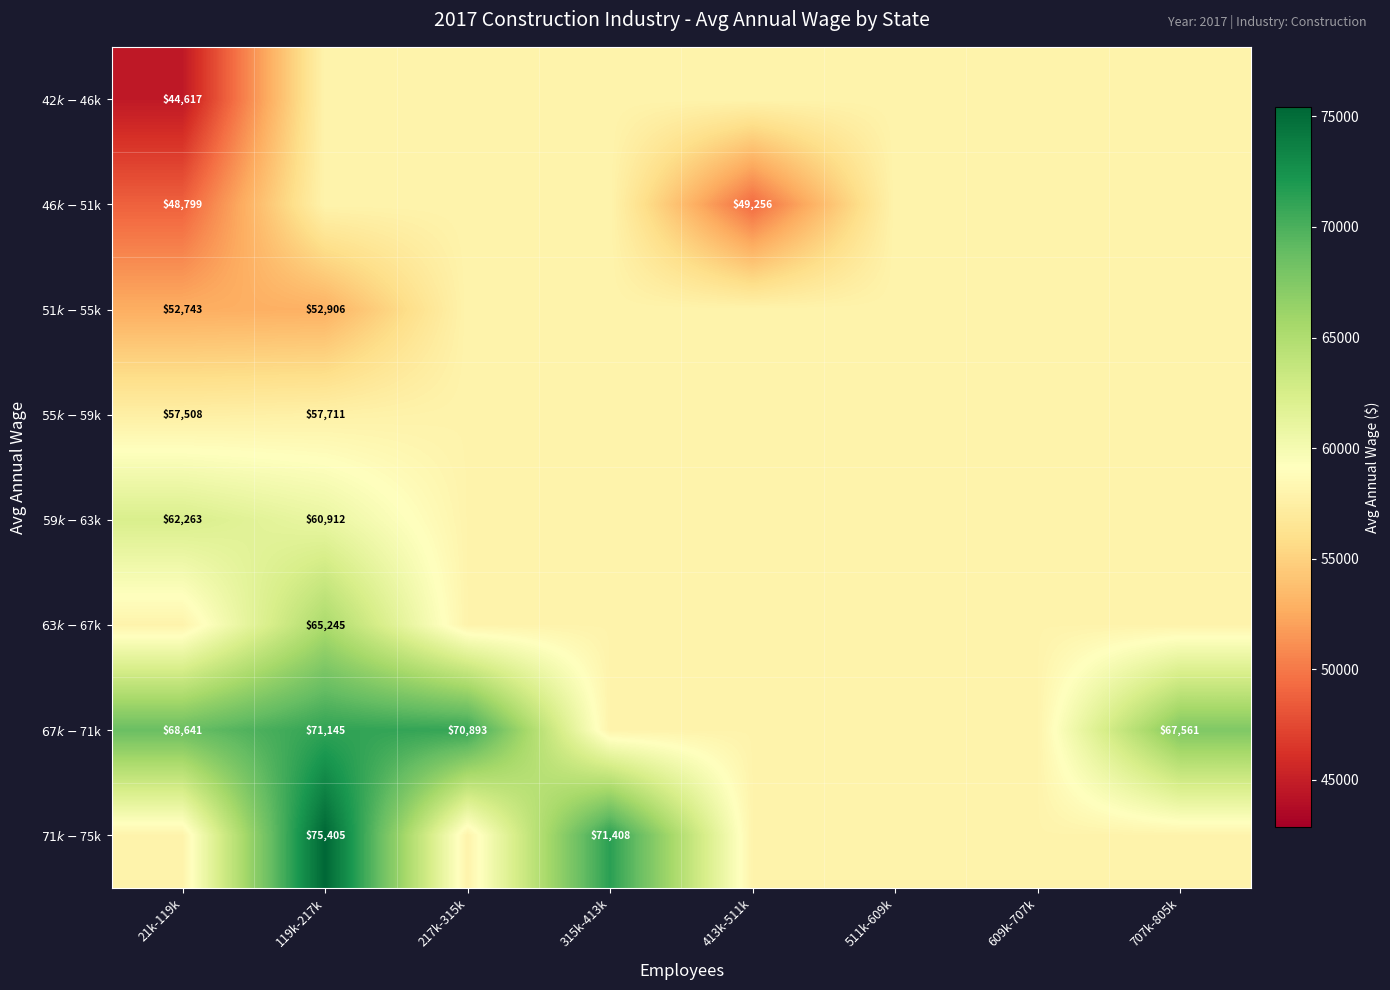

At which category is the sum across all series the highest?

119k-217k